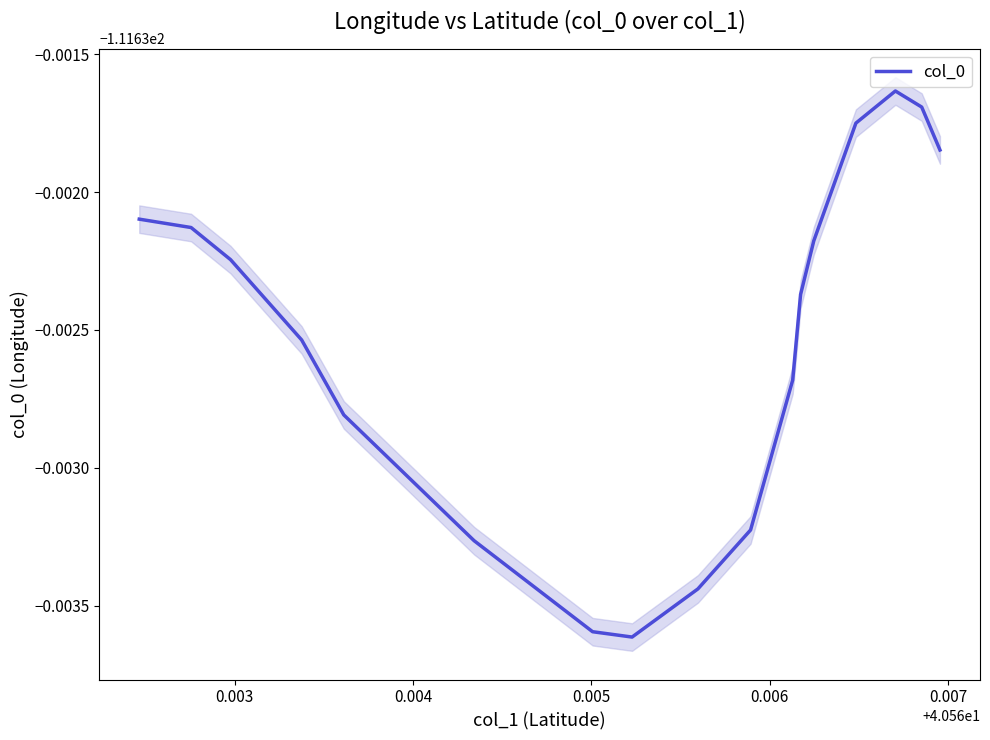

The chart shows a value of -49.9 at 10. True or false?

False